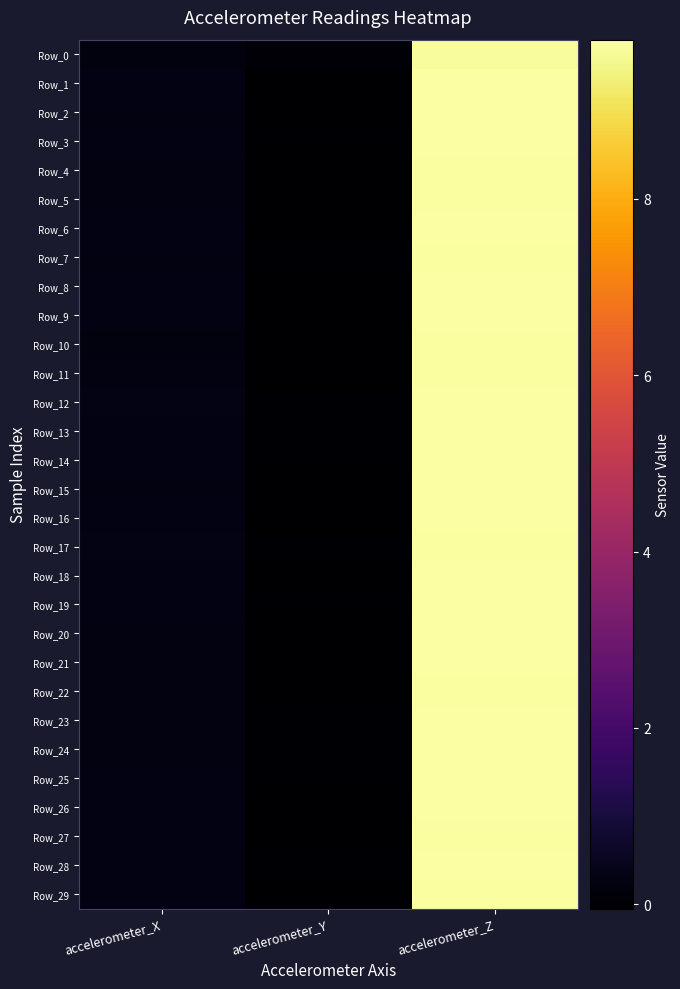

At which category is the sum across all series the highest?

accelerometer_Z